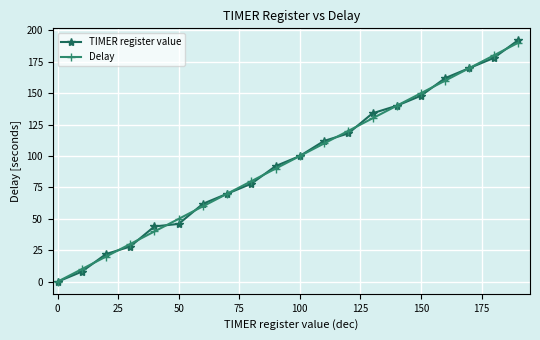

What is the value of the Delay point at the 17th from the left?

160